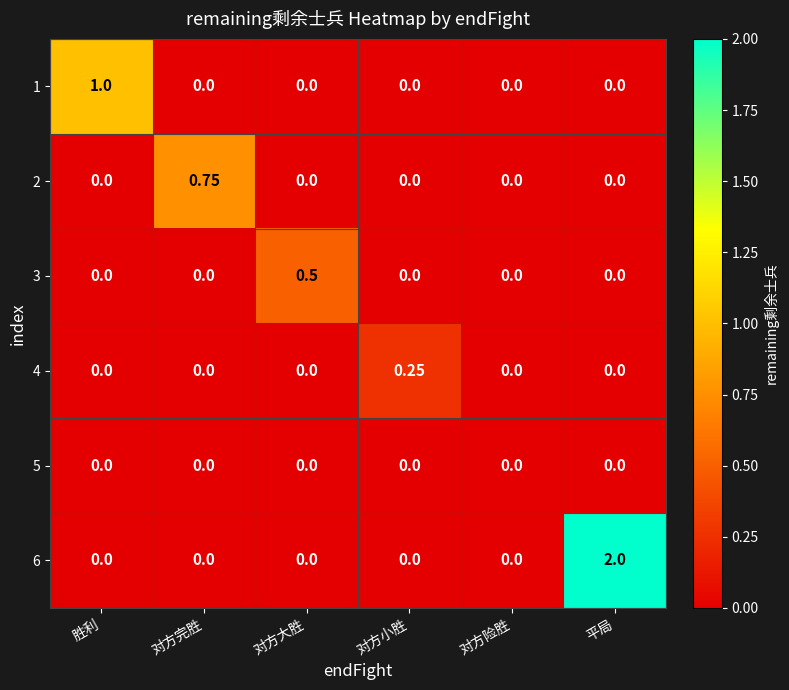

What is the greatest value displayed?

2.0